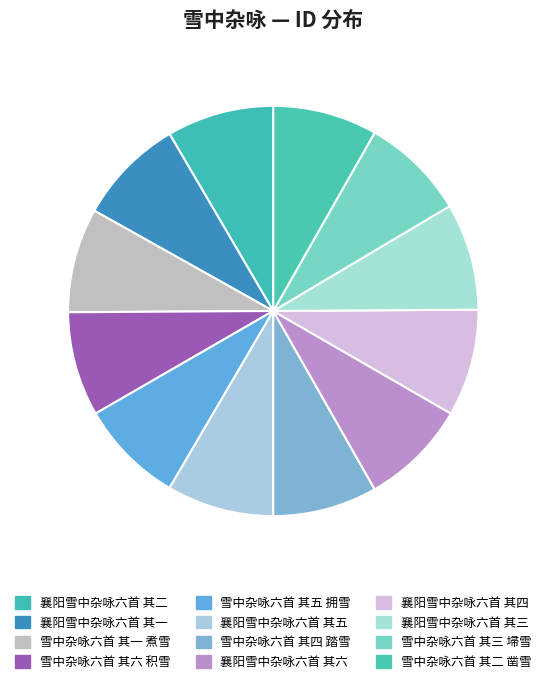

Is 雪中杂咏六首 其二 凿雪 the majority of the pie?

No